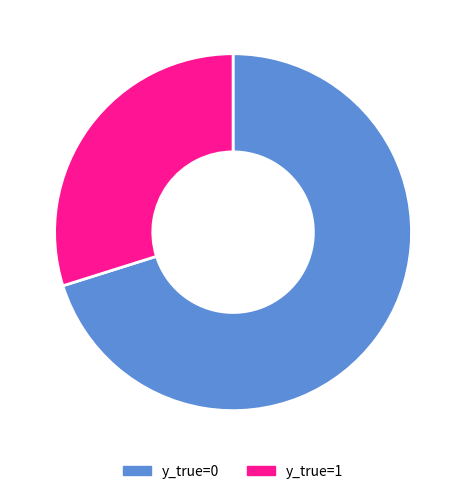

How many slices are in this pie chart?

2